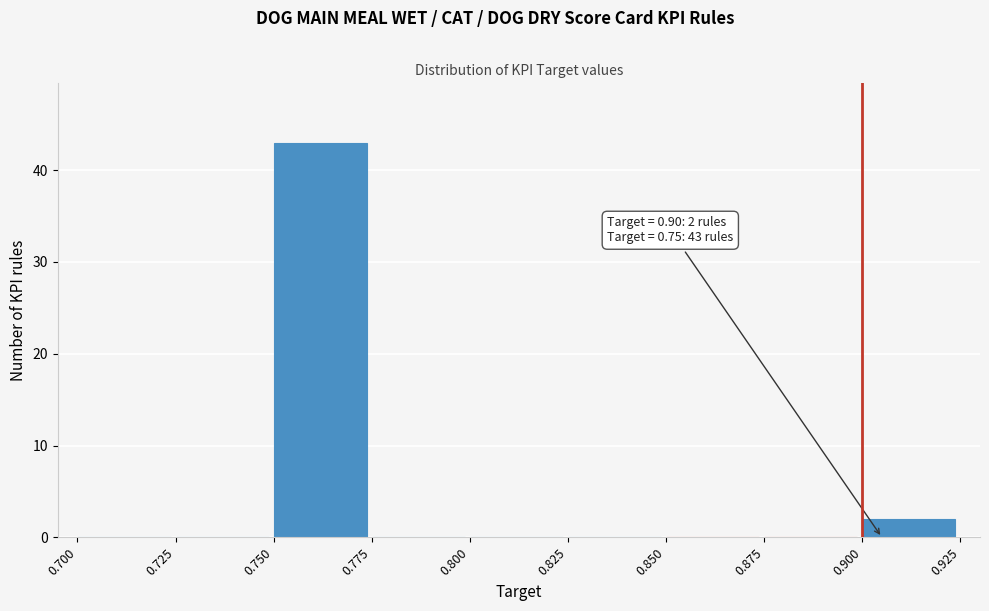

Over which range of the x-axis is the bar tallest?

0.750 to 0.775